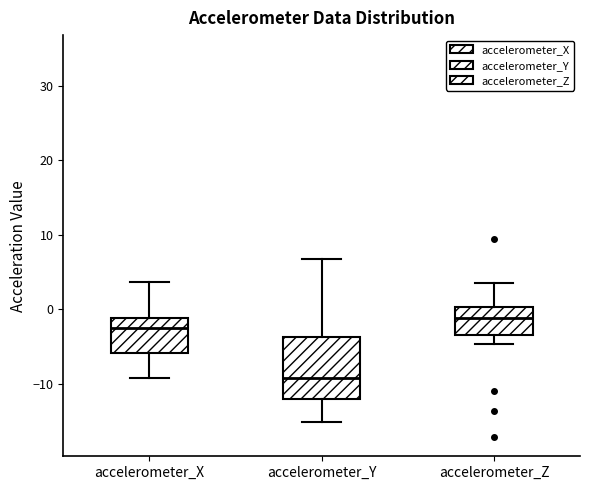

Reading left to right, transcribe this box plot: for each box, give where its median line is, the range the box spans, and where its two whiskers end, as read against the y-axis. The values are not printed on the chart, so give them approximately, as read against the axis.

accelerometer_X: median -2, box -6 to -1, whiskers -9 to 4
accelerometer_Y: median -9, box -12 to -4, whiskers -15 to 7
accelerometer_Z: median -1, box -3 to 0, whiskers -5 to 4